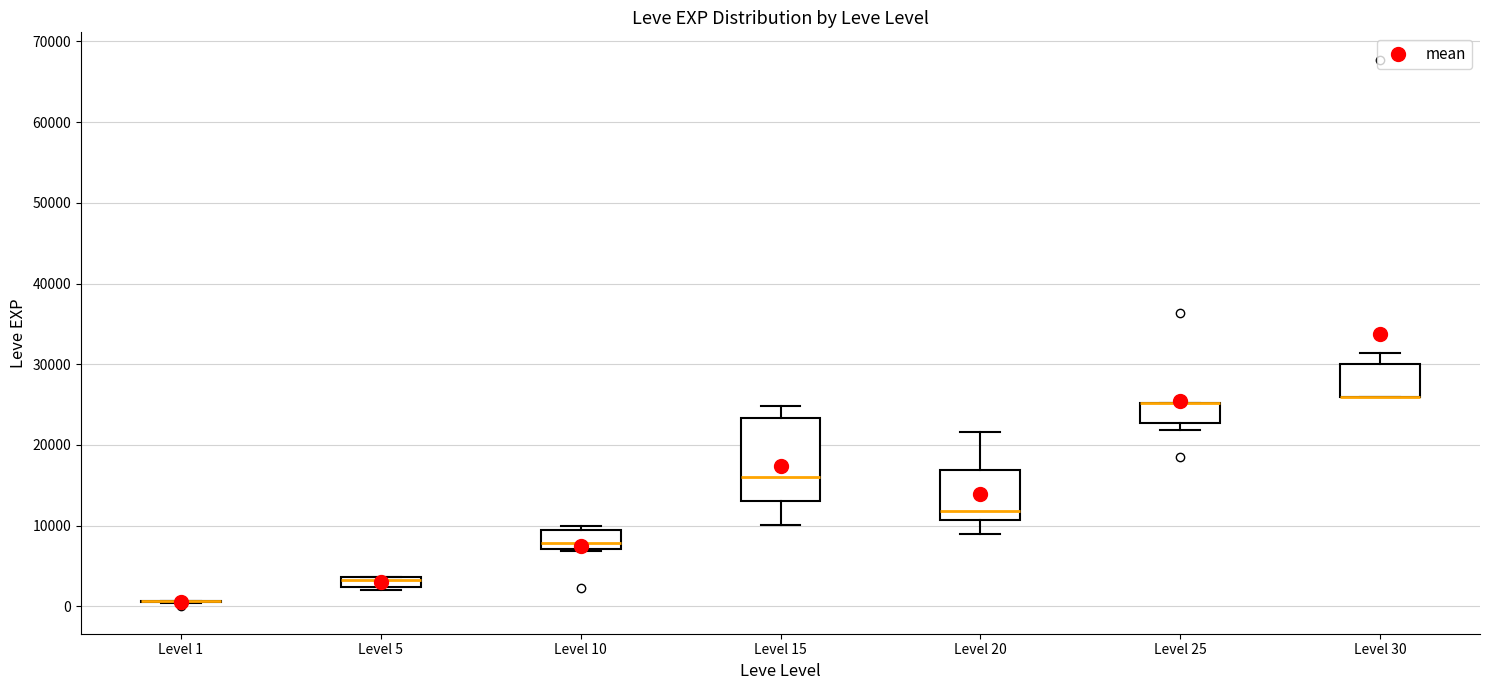

Where does the median line of the box for Level 15 sit on the y-axis? The values are not printed on the chart, so give them approximately, as read against the axis.

16000